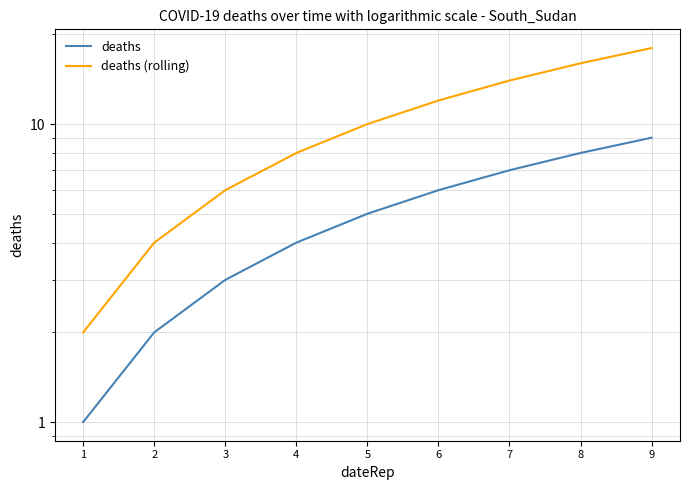

The value of deaths (rolling) at 6 is 6. True or false?

False